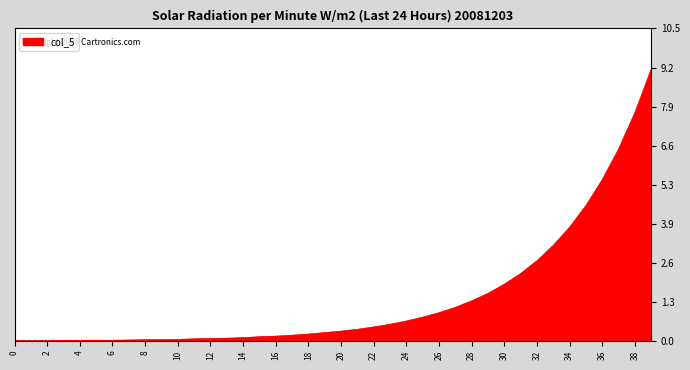

What is the maximum value shown in the chart?

9.2